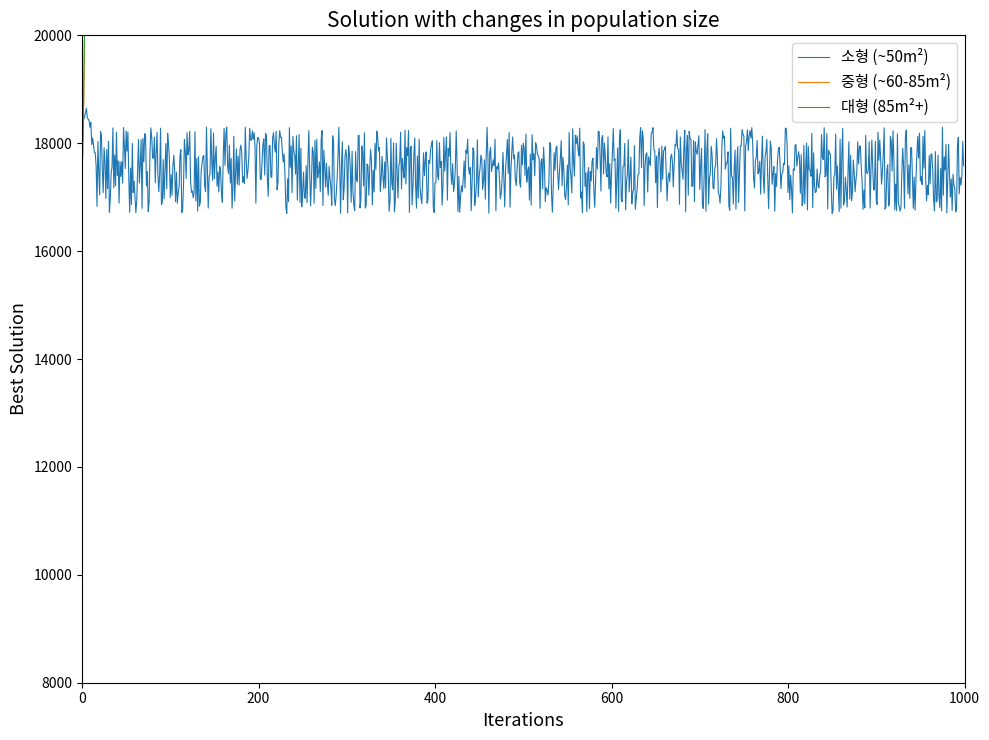

Is the value of 월=2 (중형, ~60-85m²) at 1 greater than the value of 월=2 (대형, 85m²+) at 7?

No